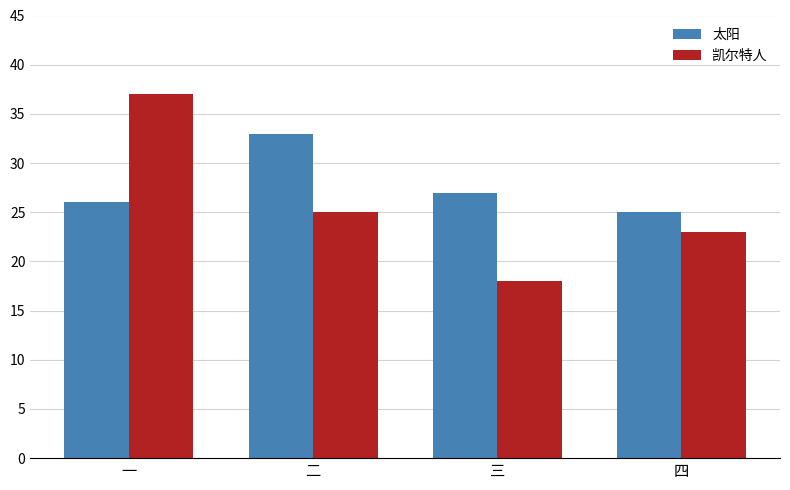

Which category has the highest value in the 太阳 series?

二